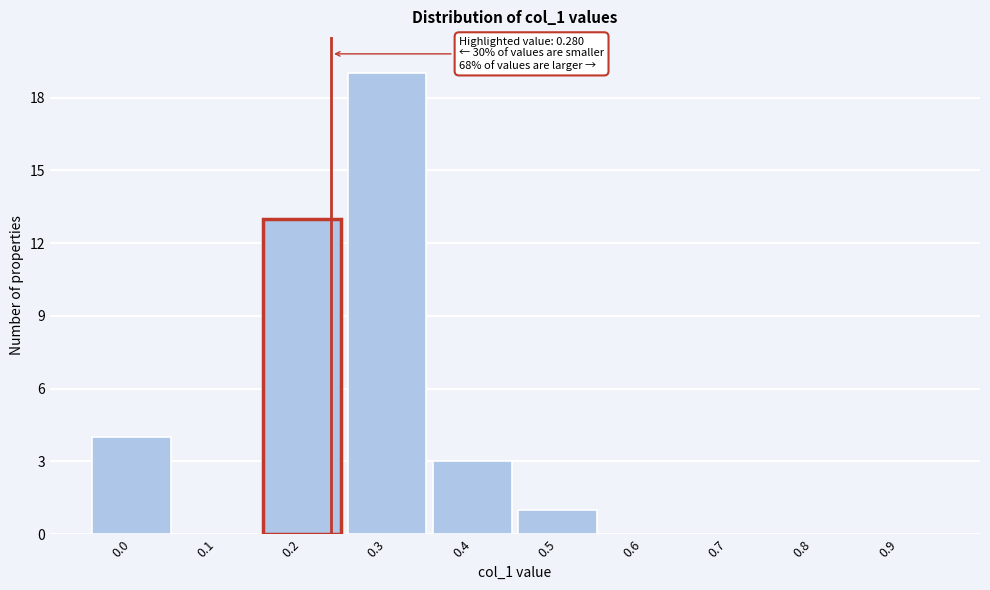

Reading right to left, transcribe all the data shown in this chart.

0.9=0	0.8=0	0.7=0	0.6=0	0.5=1	0.4=3	0.3=19	0.2=13	0.1=0	0.0=4